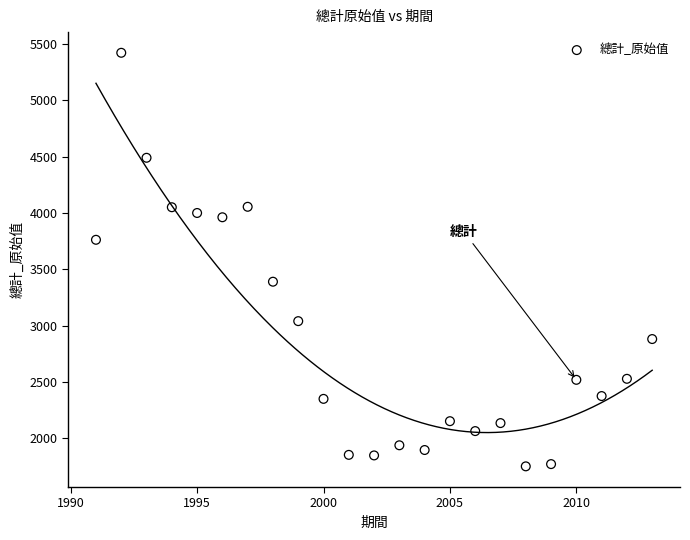

What is the range of Y values (max minus min)?

3671